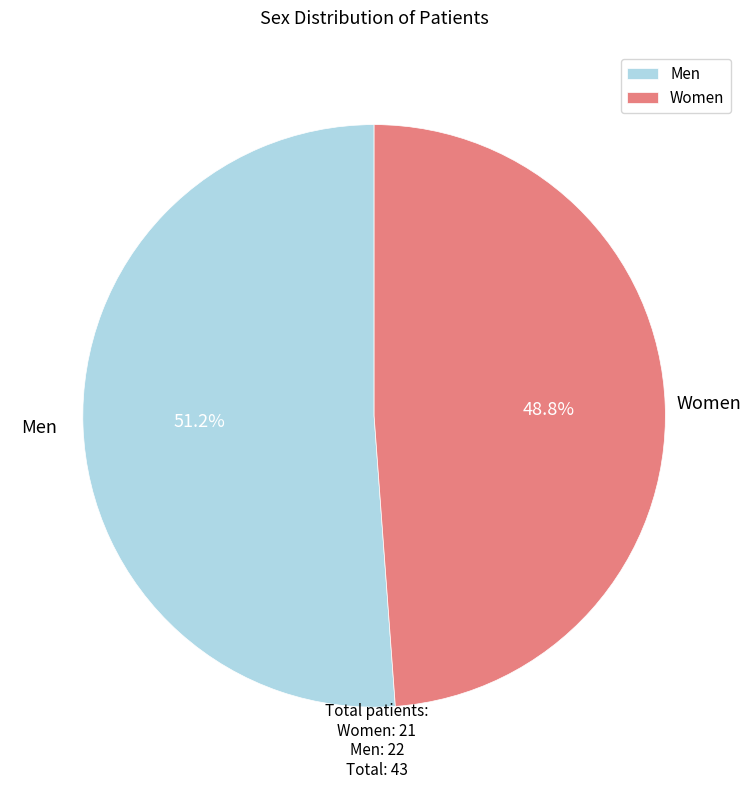

How many slices are in this pie chart?

2